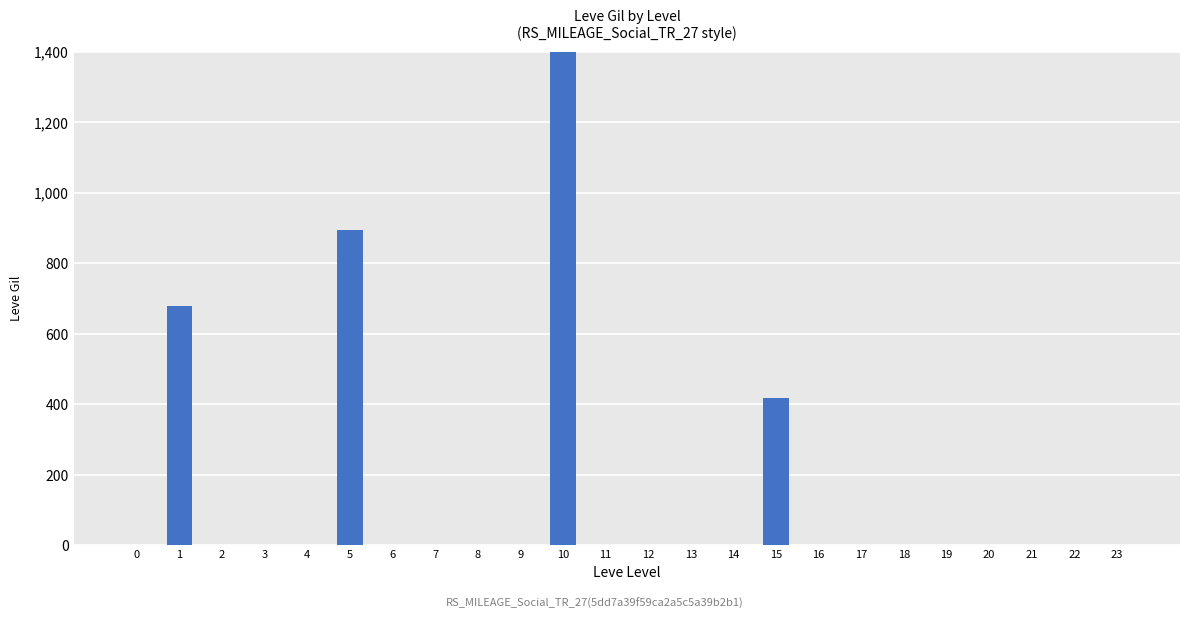

What is the difference between the maximum and second lowest values?

1455